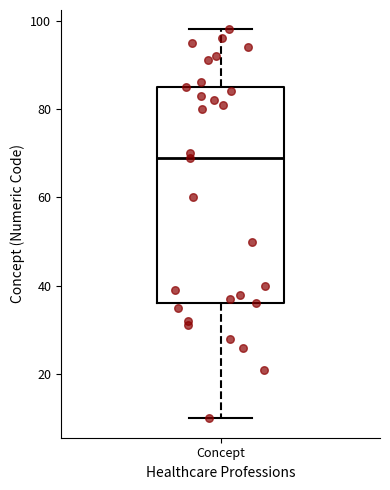

Read this box plot against the y-axis: the position of the median line, the range covered by the box, and the ends of both whiskers. The values are not printed on the chart, so give them approximately, as read against the axis.

median 70, box 36 to 86, whiskers 10 to 98